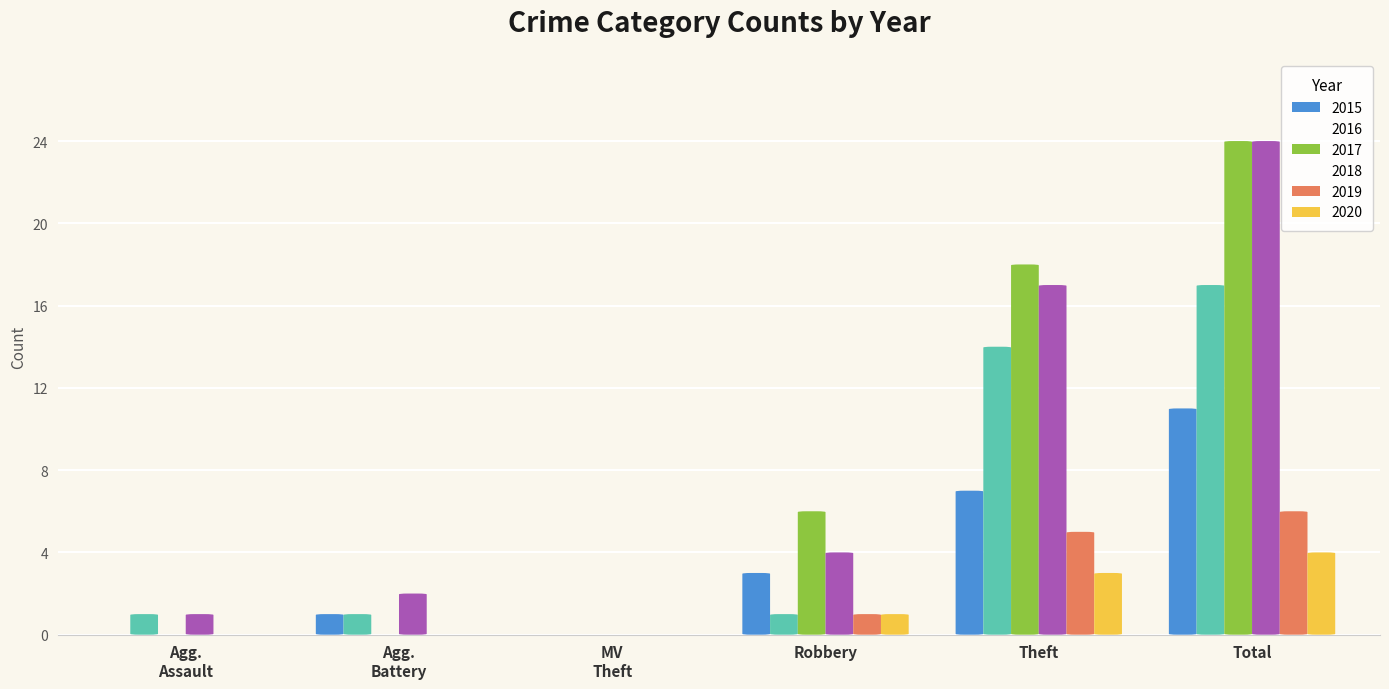

Does the chart contain any negative values?

No